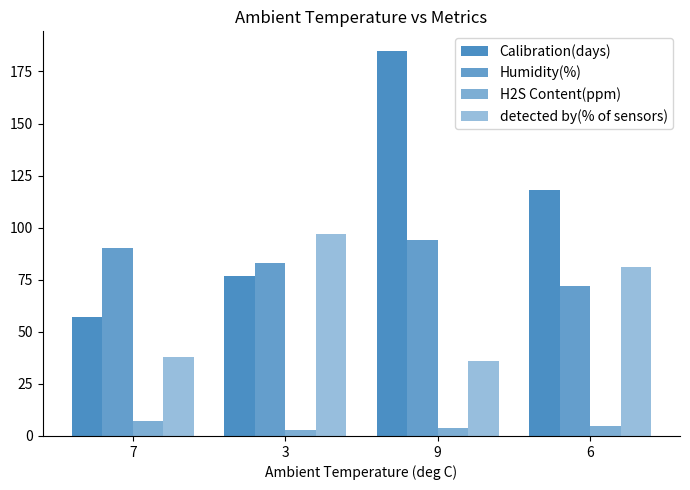

Count the number of categories in the chart.

4